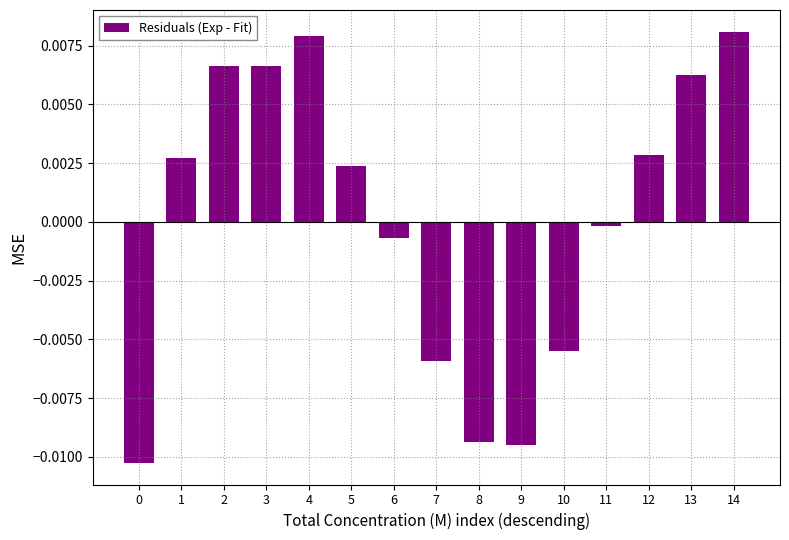

The value at 12 is 0.0. True or false?

True